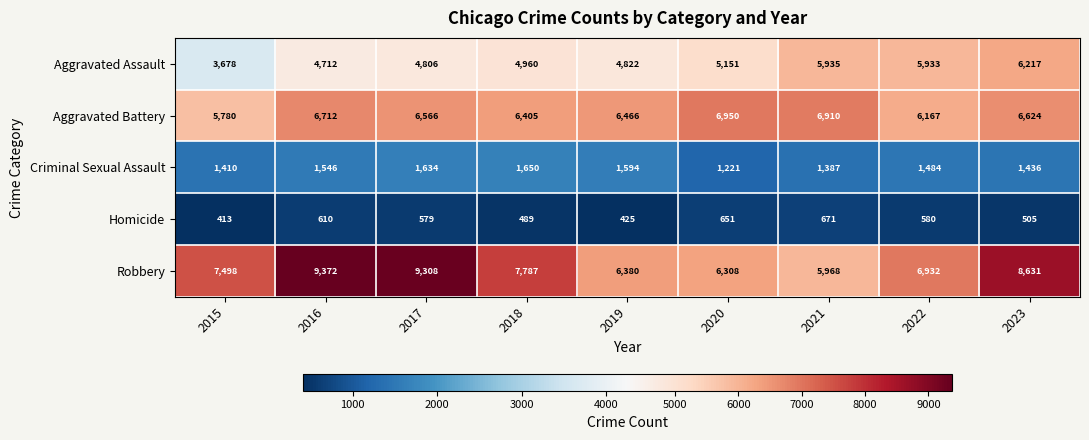

At which category is the sum across all series the highest?

2023